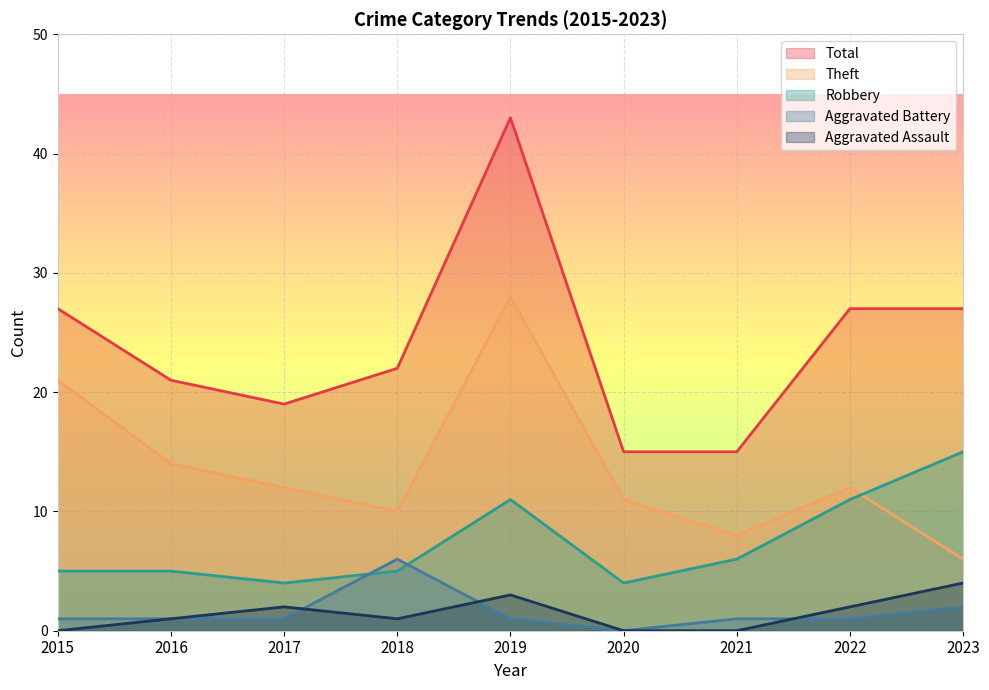

Which category has the lowest value in the Aggravated Battery series?

2020